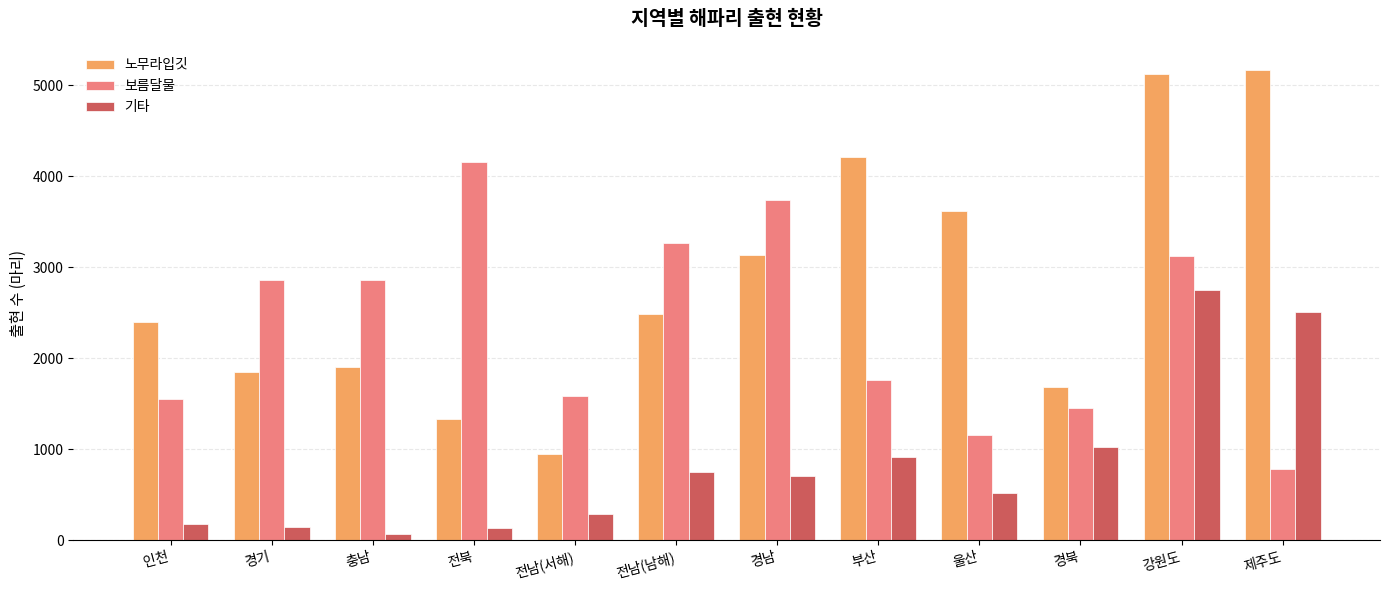

What is the difference between the maximum and second lowest values in the 보름달물 series?

2988